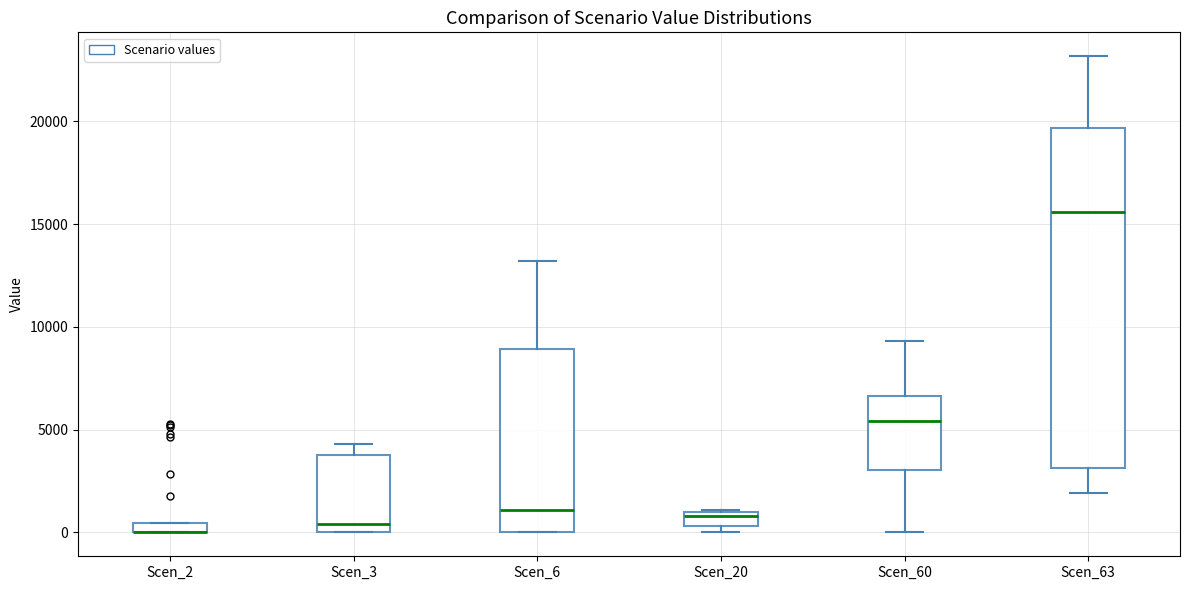

Comparing the boxes themselves (not the whiskers), which one is the tallest?

Scen_63